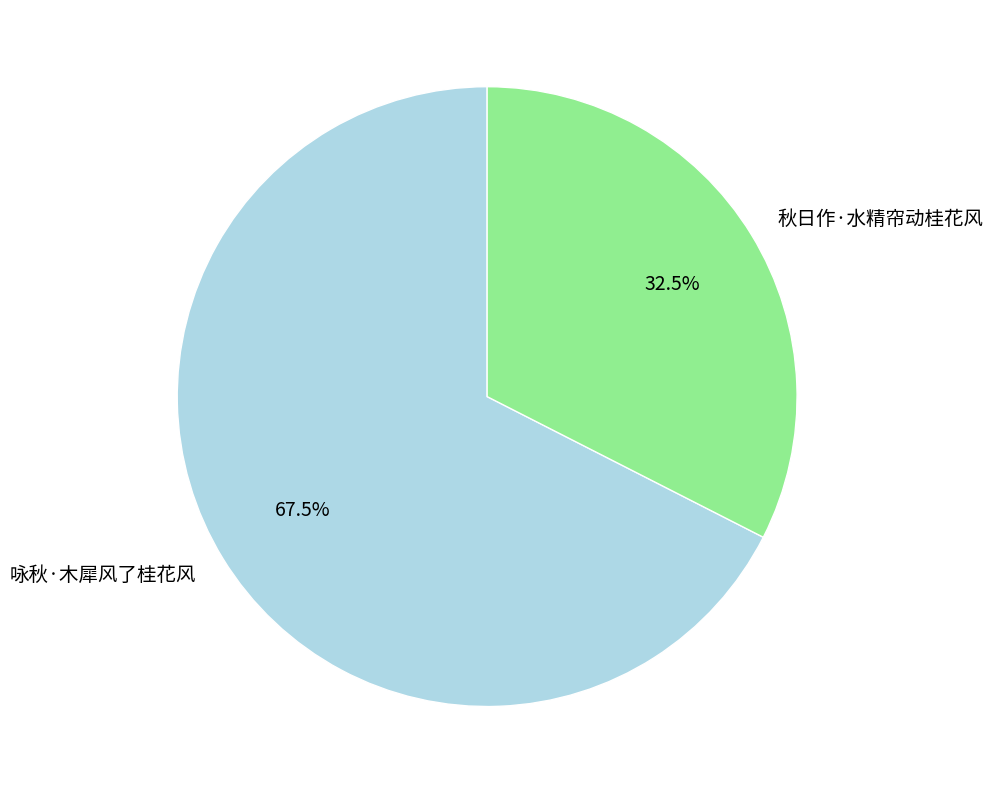

Count the number of slices in the pie.

2